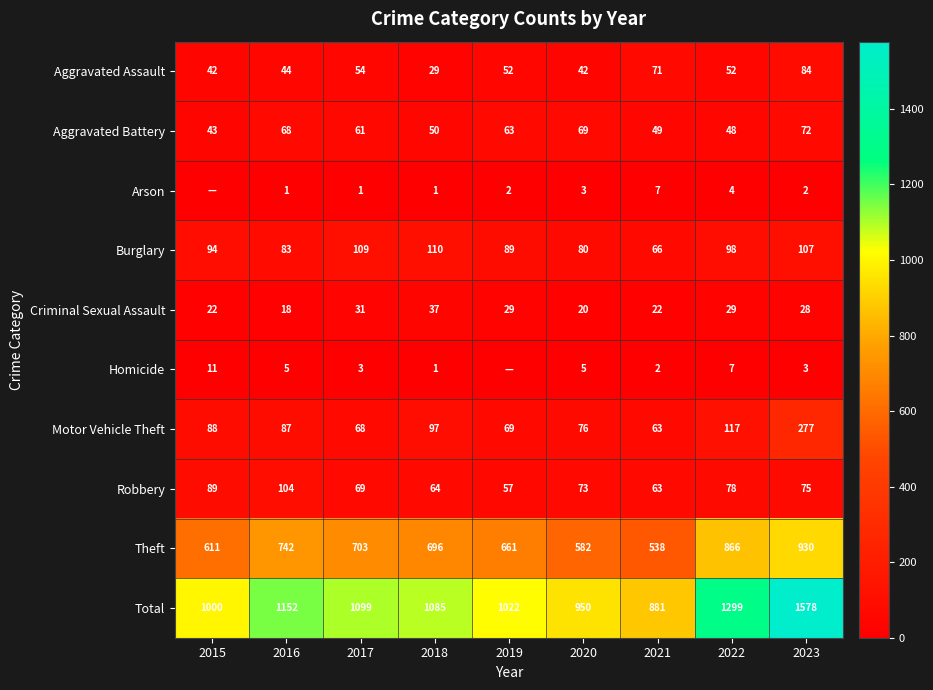

True or false: Aggravated Battery has a value of 61 at 2017.

True